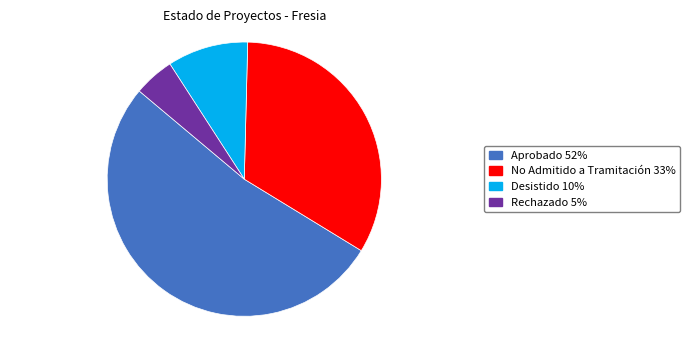

True or false: Desistido accounts for 19% of the total.

False